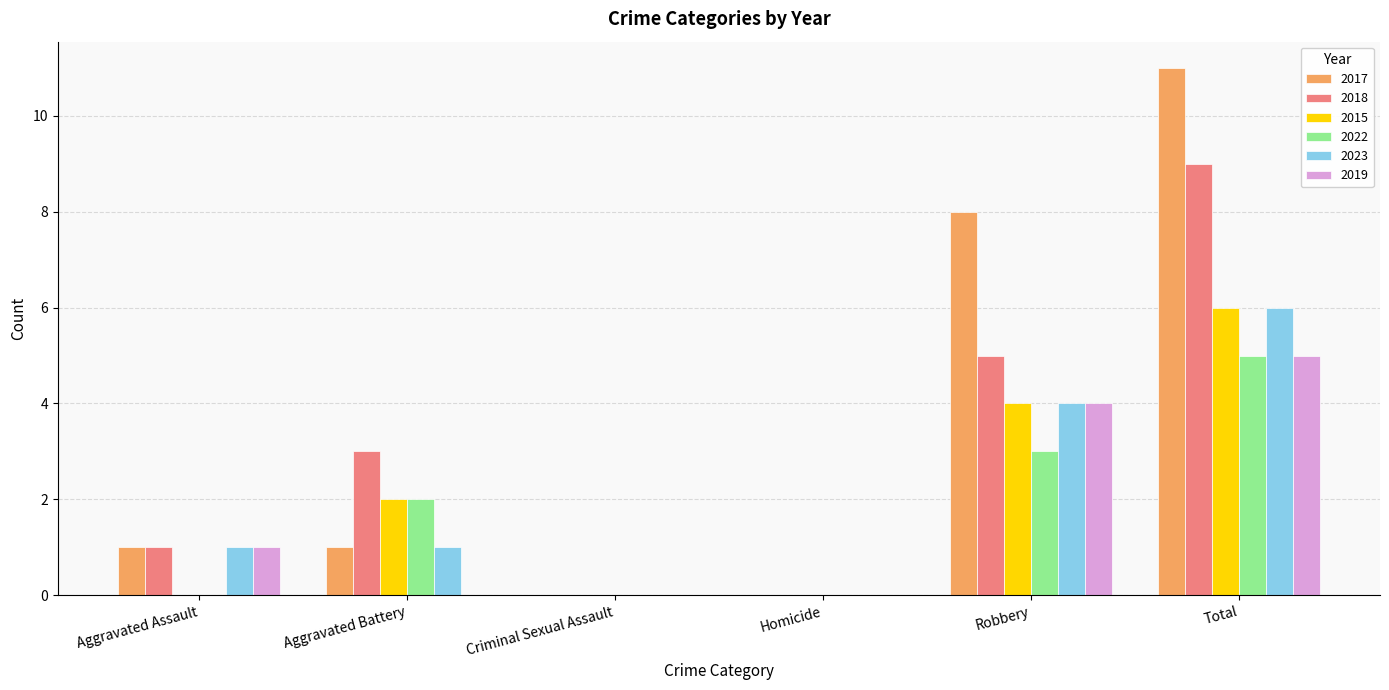

What value does the 2015 series have at Robbery?

4